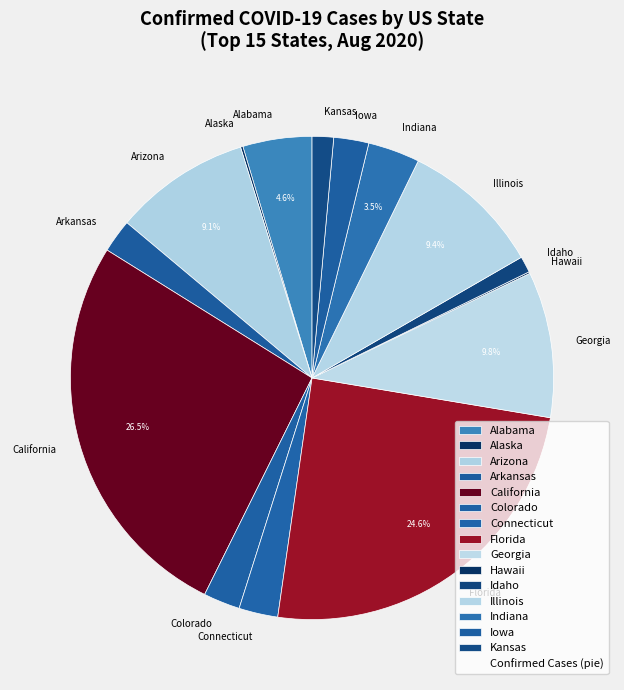

What is the largest slice in the pie chart?

California